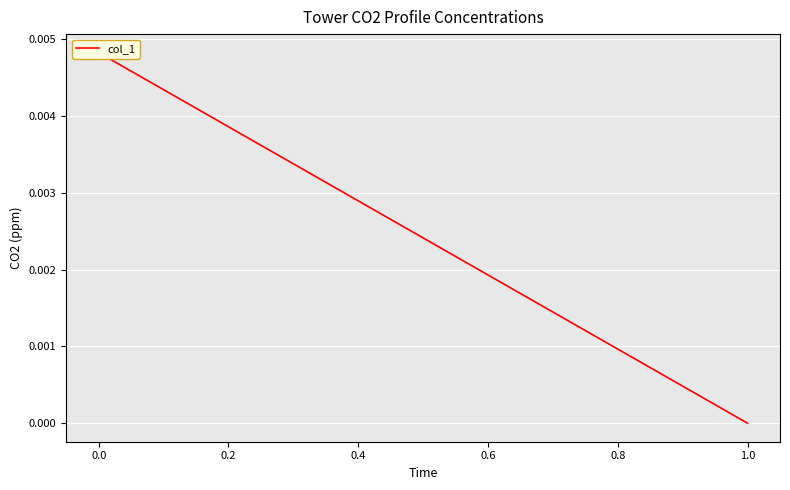

True or false: the data shows 0.0 at 0.0.

False